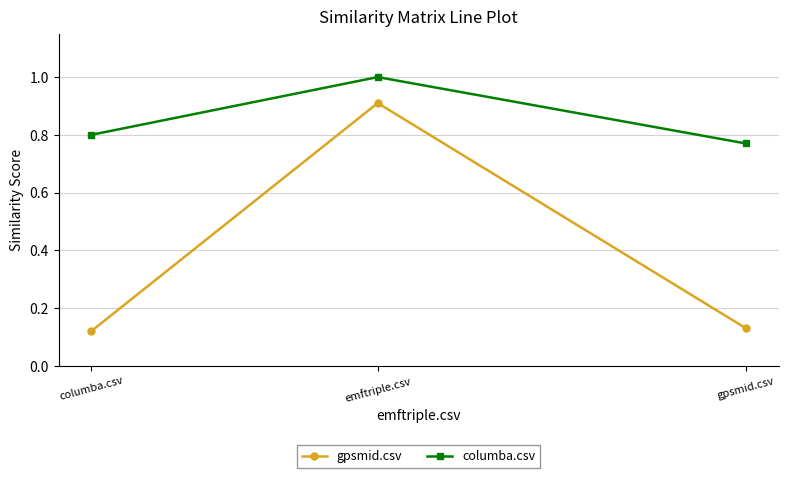

List the series in order of their peak value, lowest first.

gpsmid.csv, columba.csv